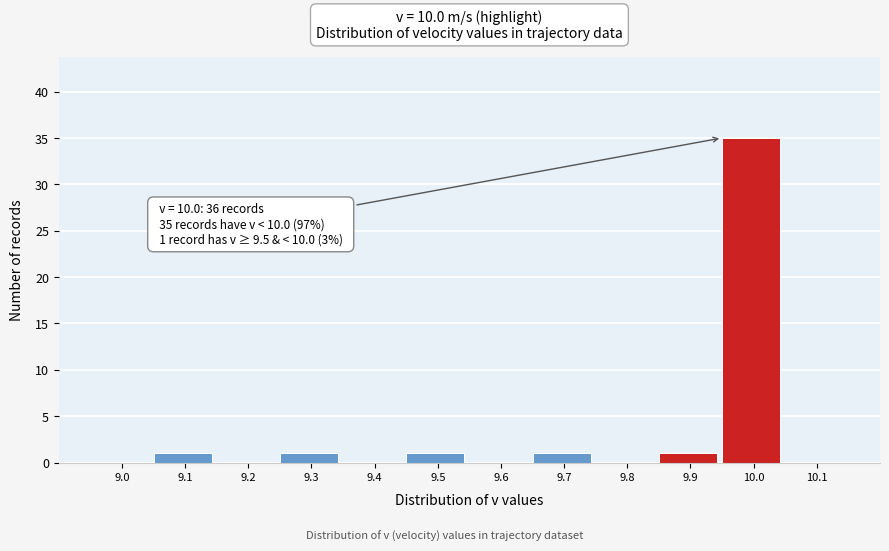

Reading left to right, list all the values displayed in this chart.

9.0=0	9.1=1	9.2=0	9.3=1	9.4=0	9.5=1	9.6=0	9.7=1	9.8=0	9.9=1	10.0=35	10.1=0